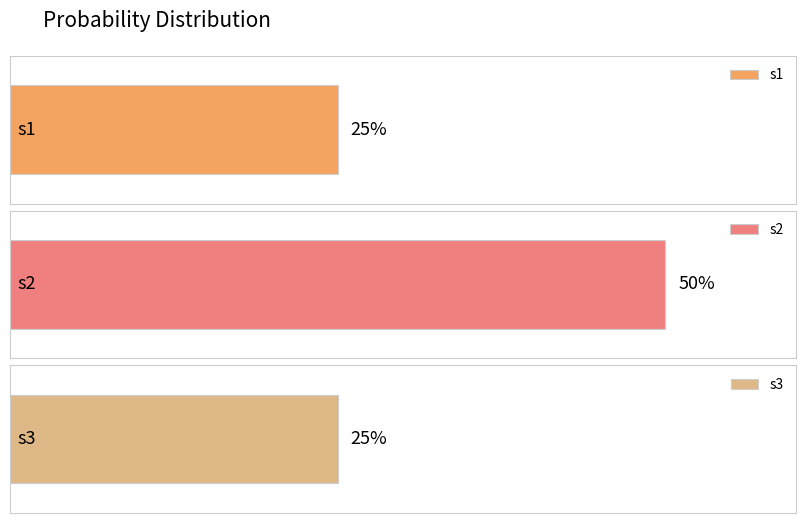

Reading left to right, what are all the values shown in this chart?

0.2	0.5	0.2